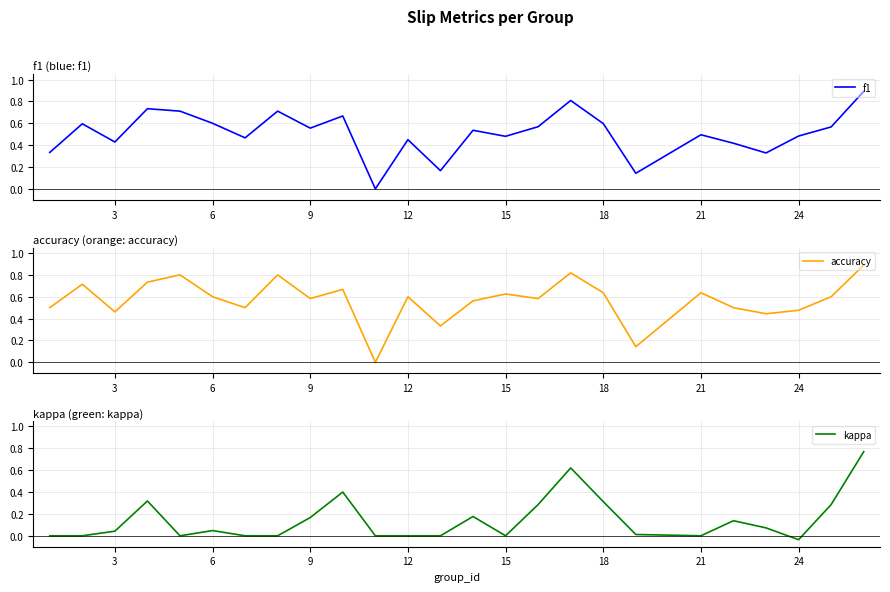

What is the maximum value for f1?

0.9